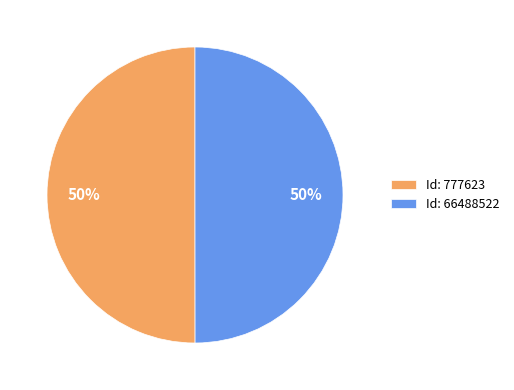

Approximately how many times larger is the value at Id: 66488522 compared to Id: 777623?

1.0